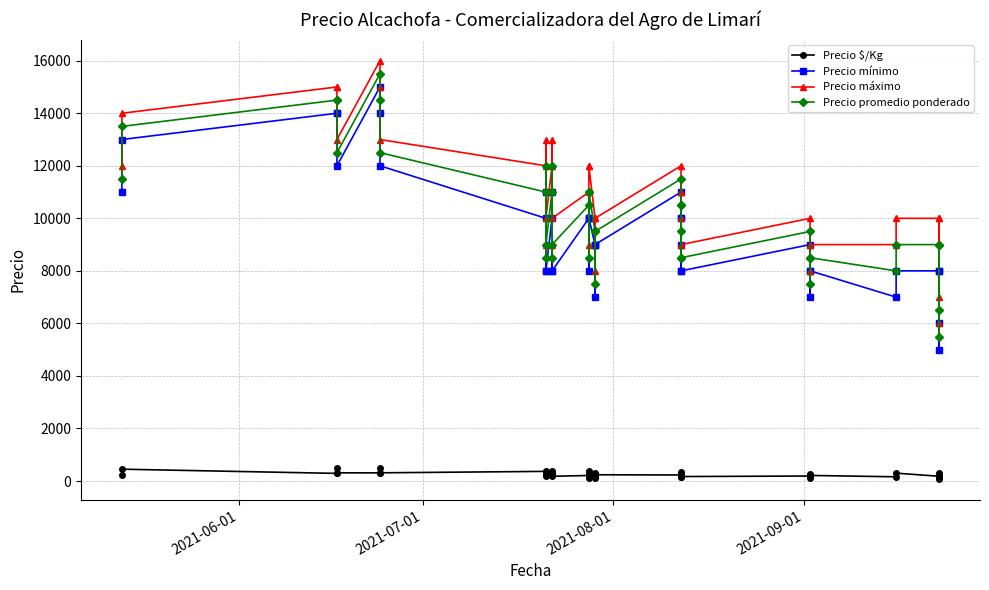

The Precio promedio ponderado series shows 23373 at 2021-08-01. True or false?

False